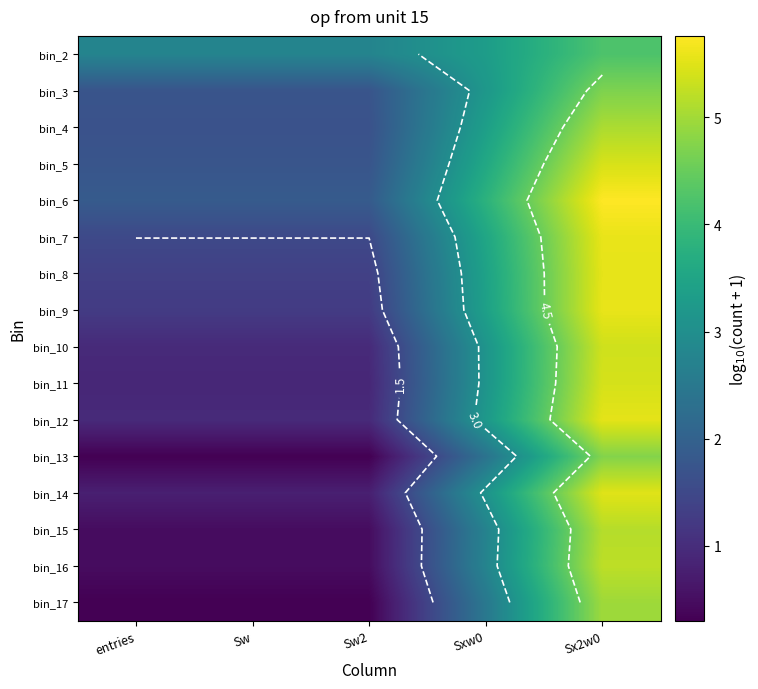

What is the difference between the highest and lowest values at Sxw0?

1.4